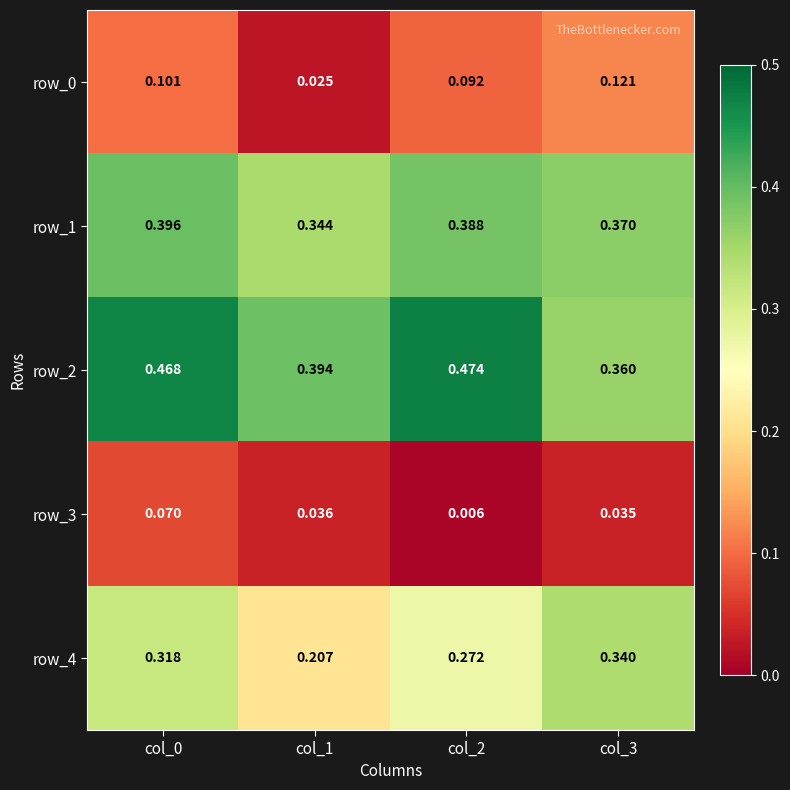

At how many categories does at least one series exceed 0?

4